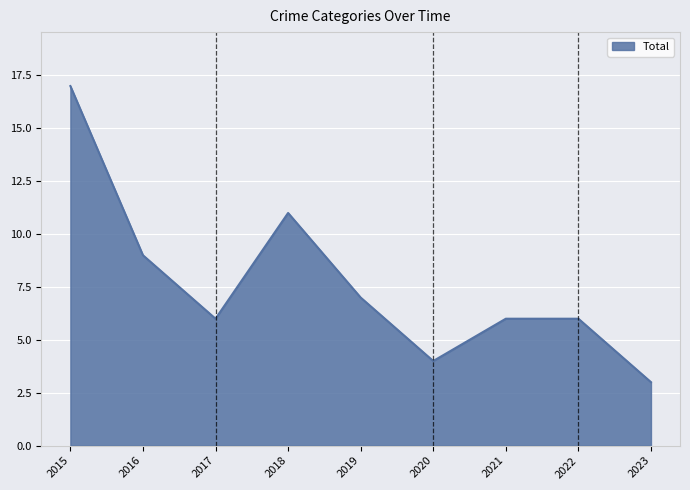

What is the difference between the values at 2023 and 2016?

6